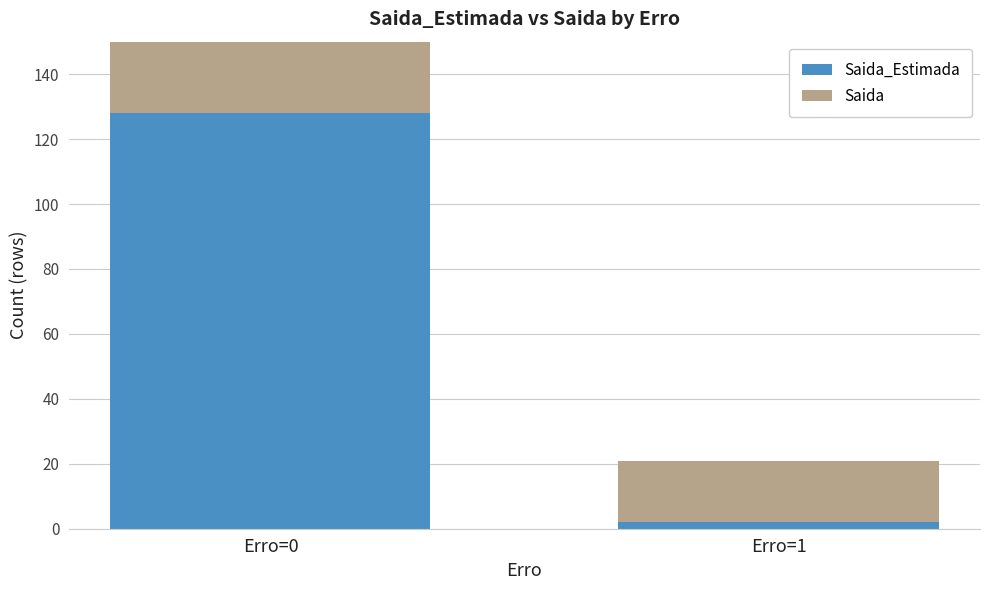

What is the smallest value displayed?

2